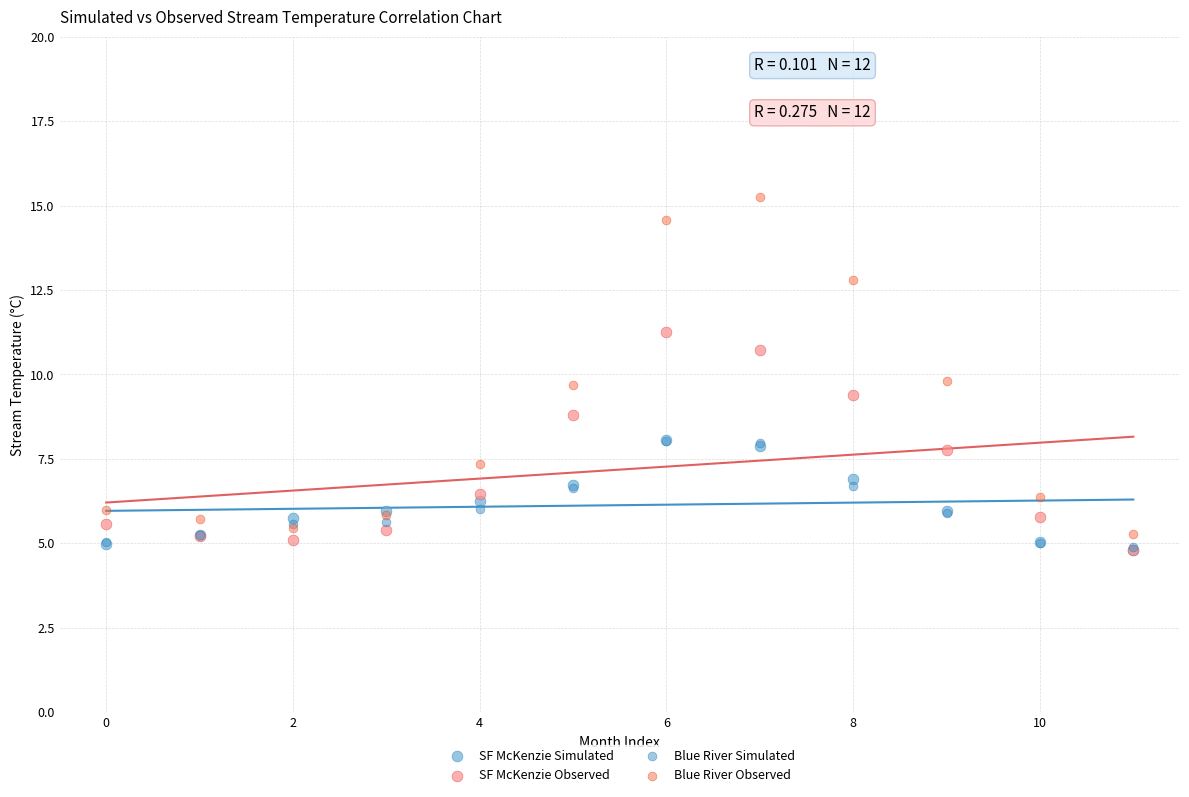

Which series has the widest spread of Y values?

Blue River Observed